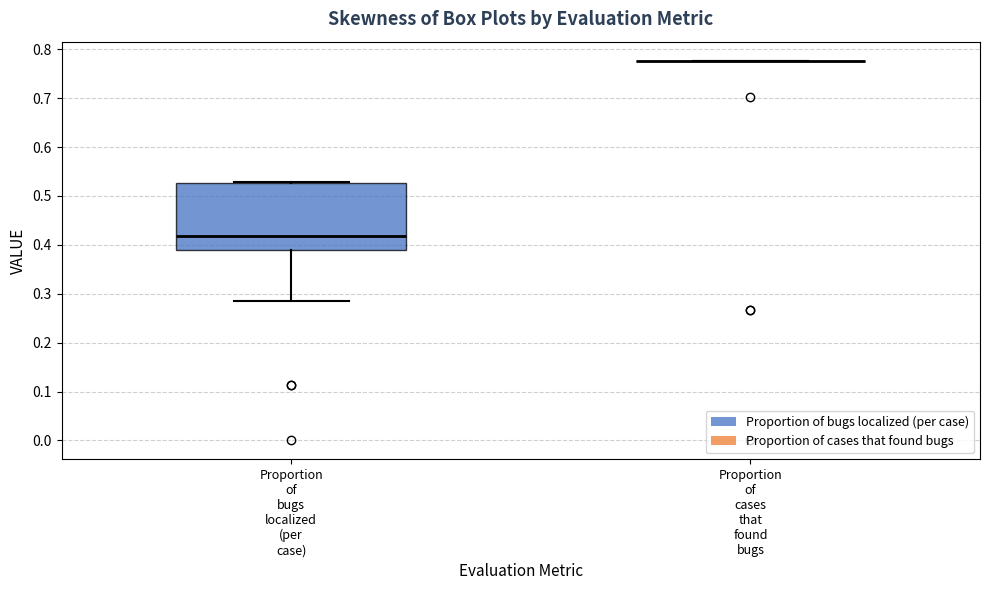

Reading left to right, transcribe this box plot: for each box, give where its median line is, the range the box spans, and where its two whiskers end, as read against the y-axis. The values are not printed on the chart, so give them approximately, as read against the axis.

Proportion of bugs localized (per case): median 0.42, box 0.39 to 0.53, whiskers 0.29 to 0.53
Proportion of cases that found bugs: box collapsed to a line at 0.78, whiskers 0.78 to 0.78